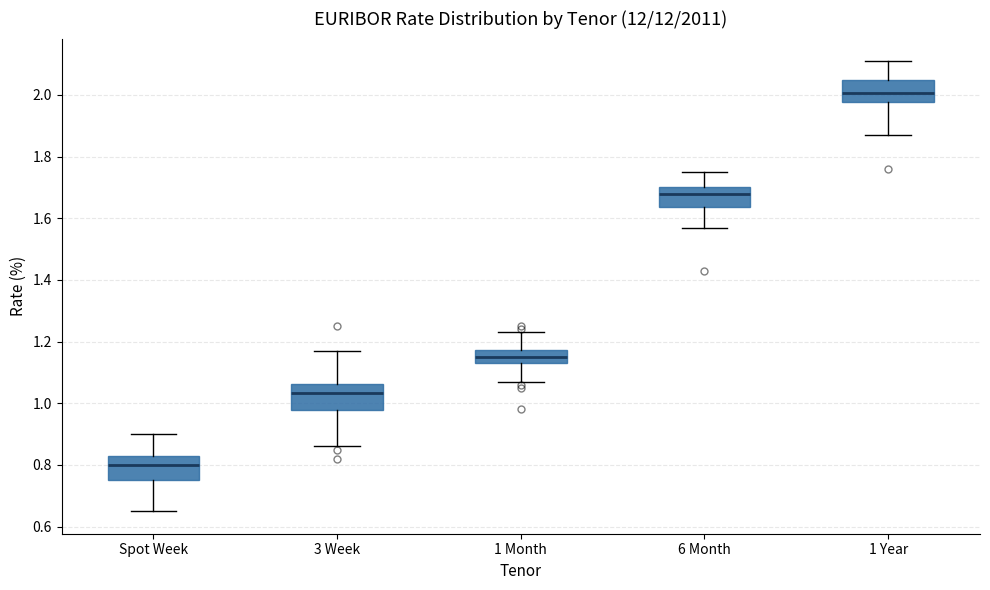

Reading left to right, transcribe this box plot: for each box, give where its median line is, the range the box spans, and where its two whiskers end, as read against the y-axis. The values are not printed on the chart, so give them approximately, as read against the axis.

Spot Week: median 0.80, box 0.76 to 0.84, whiskers 0.66 to 0.90
3 Week: median 1.04, box 0.98 to 1.06, whiskers 0.86 to 1.18
1 Month: median 1.16, box 1.14 to 1.18, whiskers 1.08 to 1.24
6 Month: median 1.68, box 1.64 to 1.70, whiskers 1.58 to 1.76
1 Year: median 2.00, box 1.98 to 2.06, whiskers 1.88 to 2.12